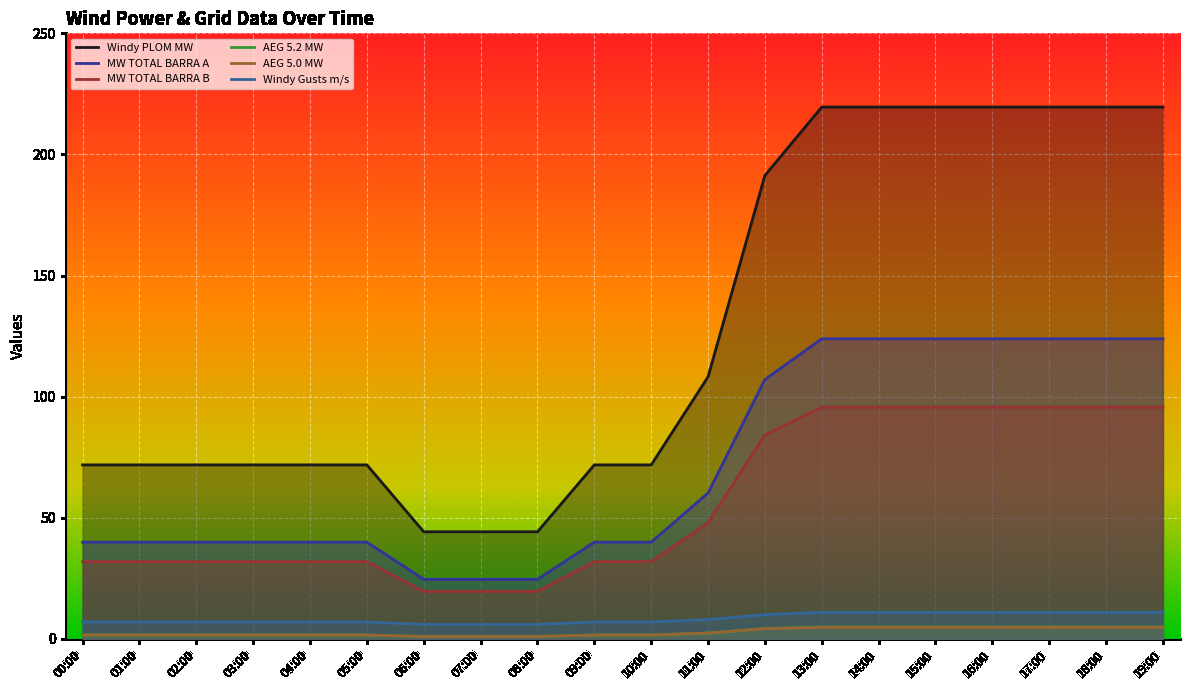

At which category is the sum across all series the highest?

13:00